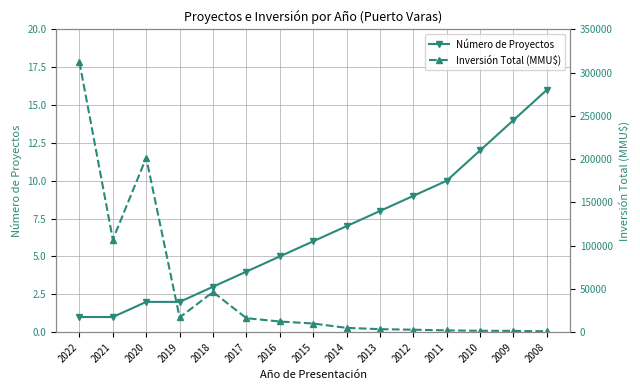

Is it true that Inversión Total (MMU$) equals 12933 at 2018?

False